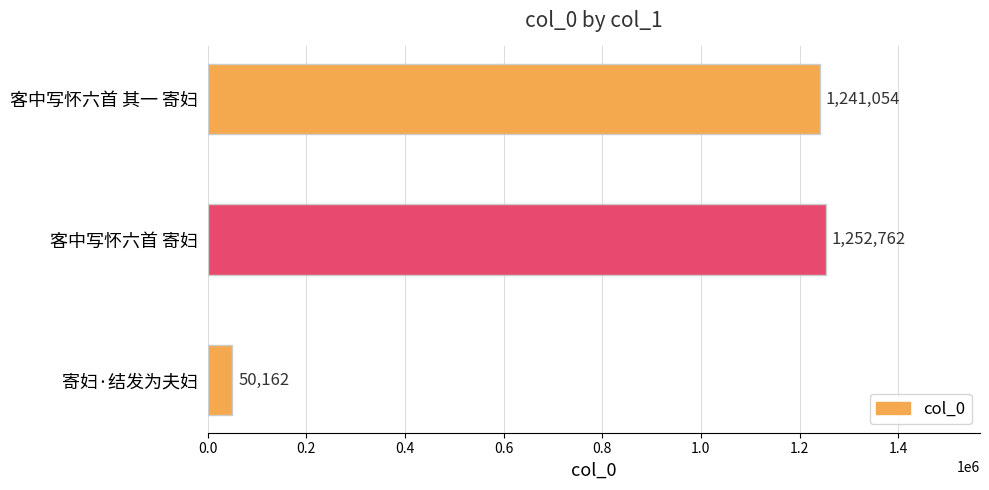

What position from the bottom is 客中写怀六首 其一 寄妇?

3